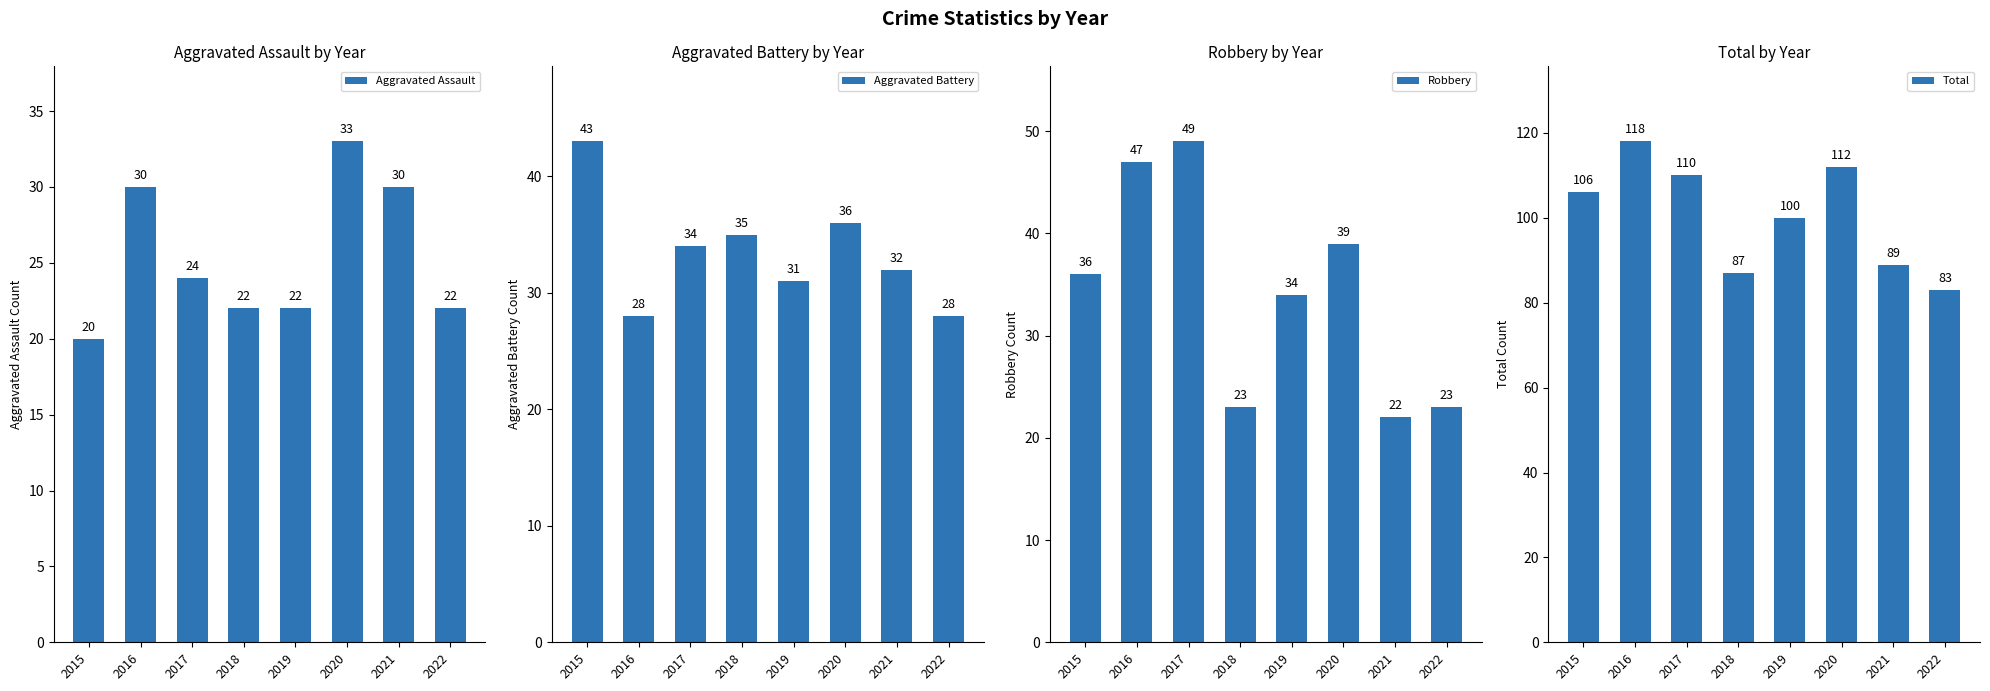

At which category is the sum across all series the highest?

2016